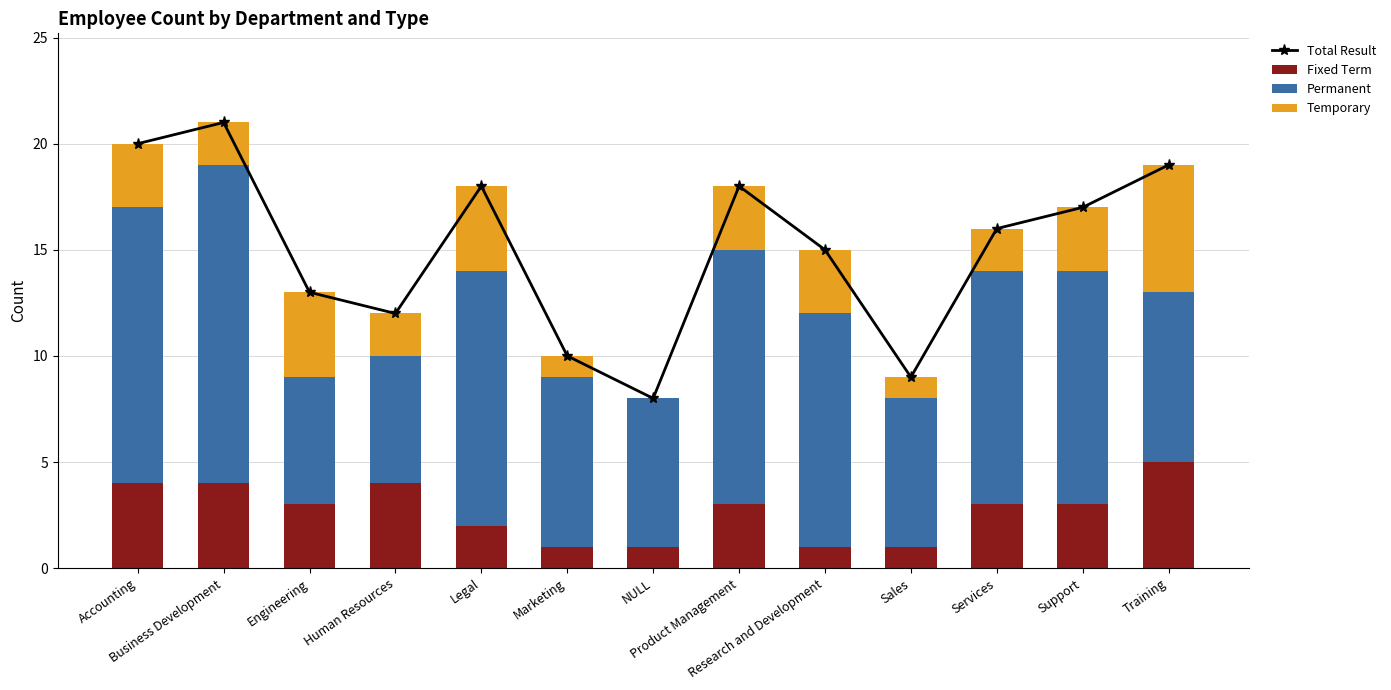

At NULL, list the series in order from largest to smallest.

Total Result, Permanent, Fixed Term, Temporary